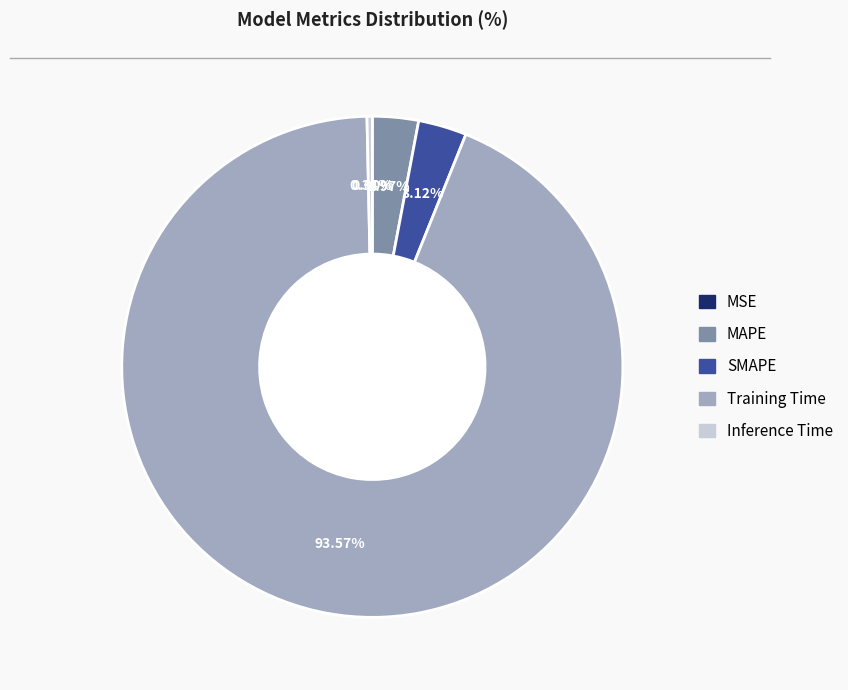

Combined, do Inference Time and SMAPE account for over 50%?

No